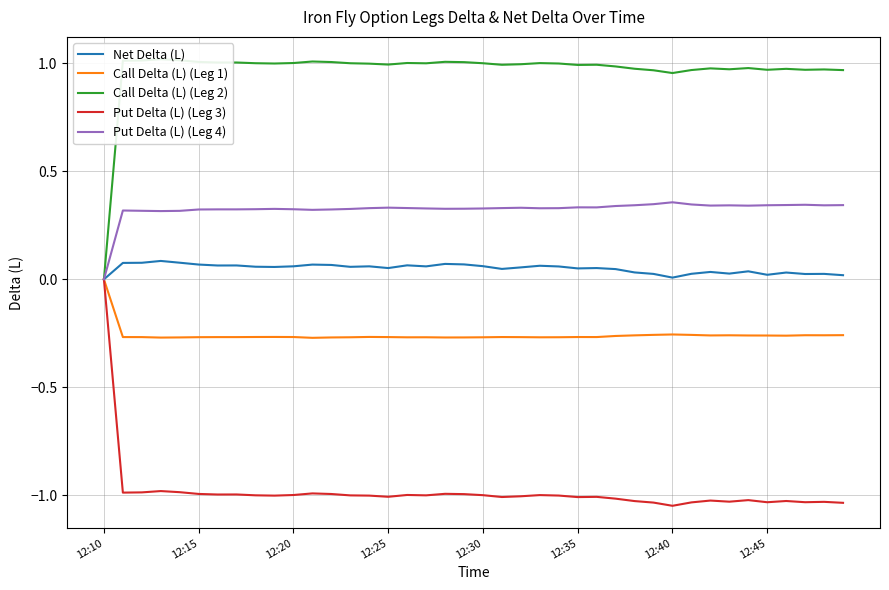

What is the value of the Call Delta (L) (Leg 1) point at the 16th from the left?

-0.3